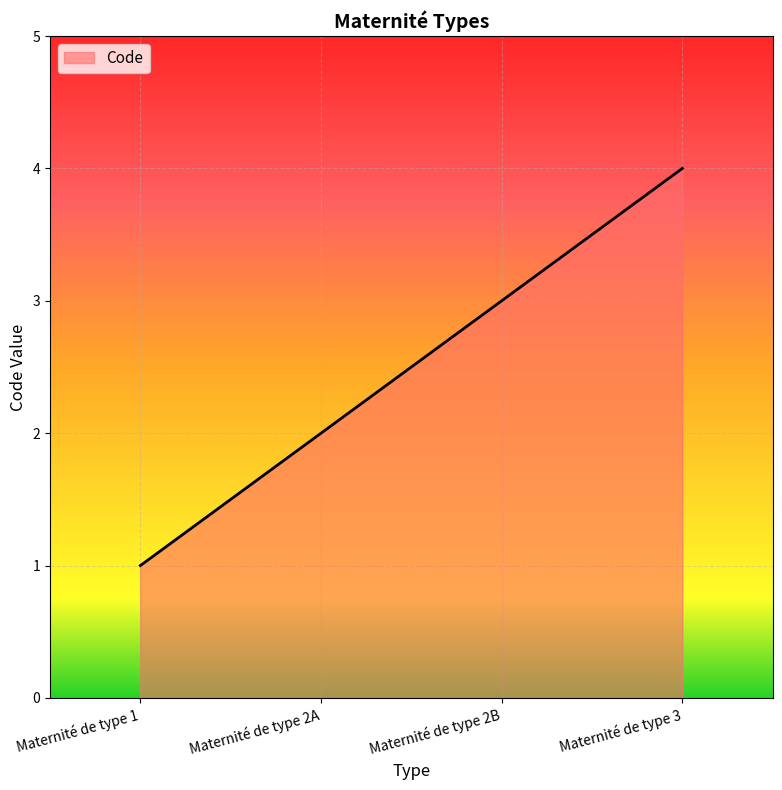

Is it true that the value at Maternité de type 2B is 3?

True